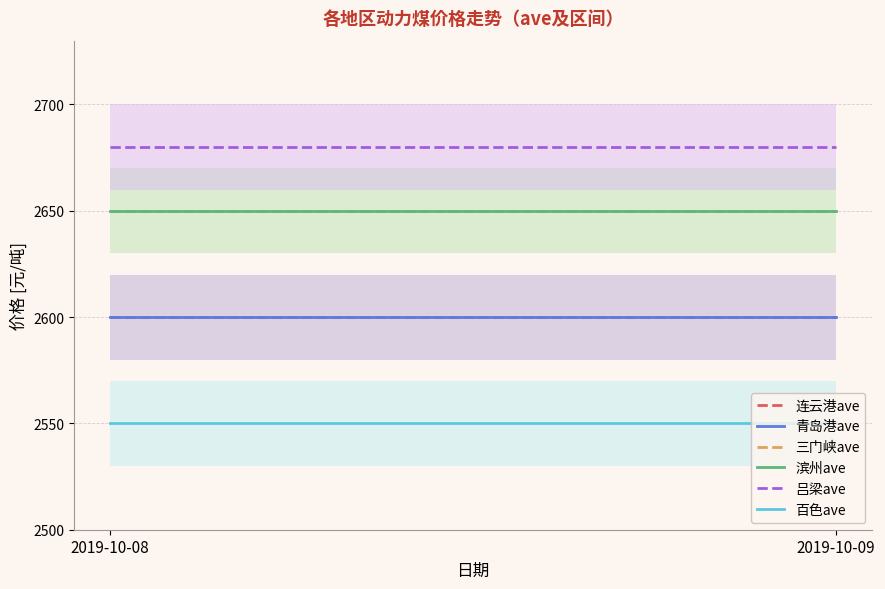

Reading right to left, what are all the values shown in this chart?

连云港ave: 2019-10-09=2600	2019-10-08=2600
青岛港ave: 2019-10-09=2600	2019-10-08=2600
三门峡ave: 2019-10-09=2650	2019-10-08=2650
滨州ave: 2019-10-09=2650	2019-10-08=2650
吕梁ave: 2019-10-09=2680	2019-10-08=2680
百色ave: 2019-10-09=2550	2019-10-08=2550